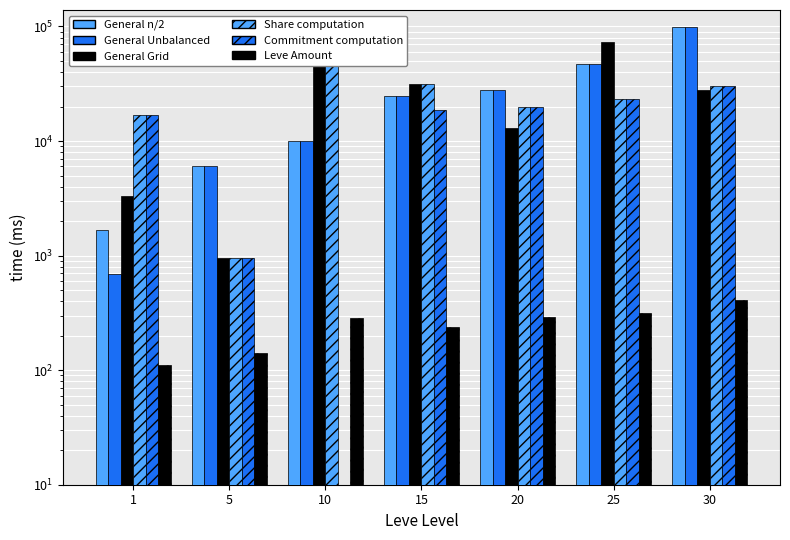

At 10, list the series in order from smallest to largest.

Commitment computation, Leve Amount, General n/2, General Unbalanced, General Grid, Share computation